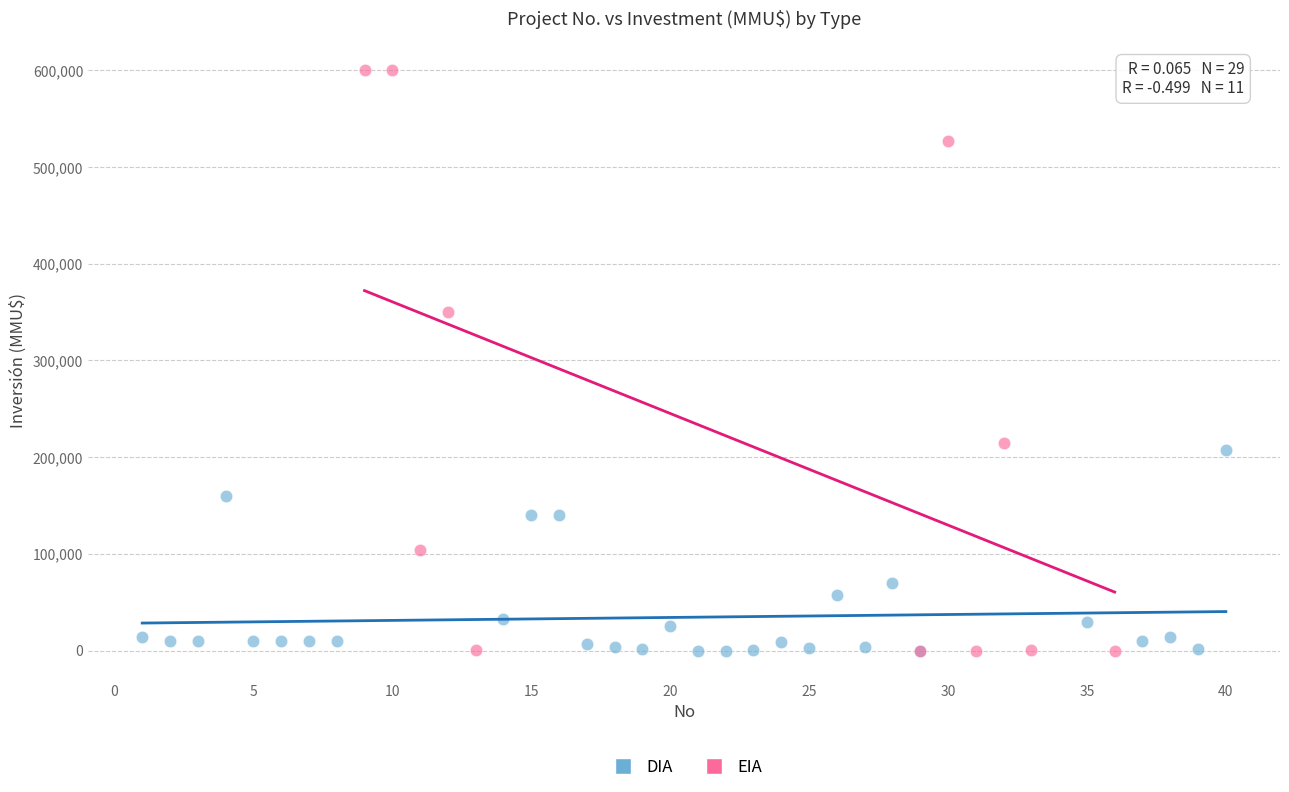

Which series has the widest spread of Y values?

EIA